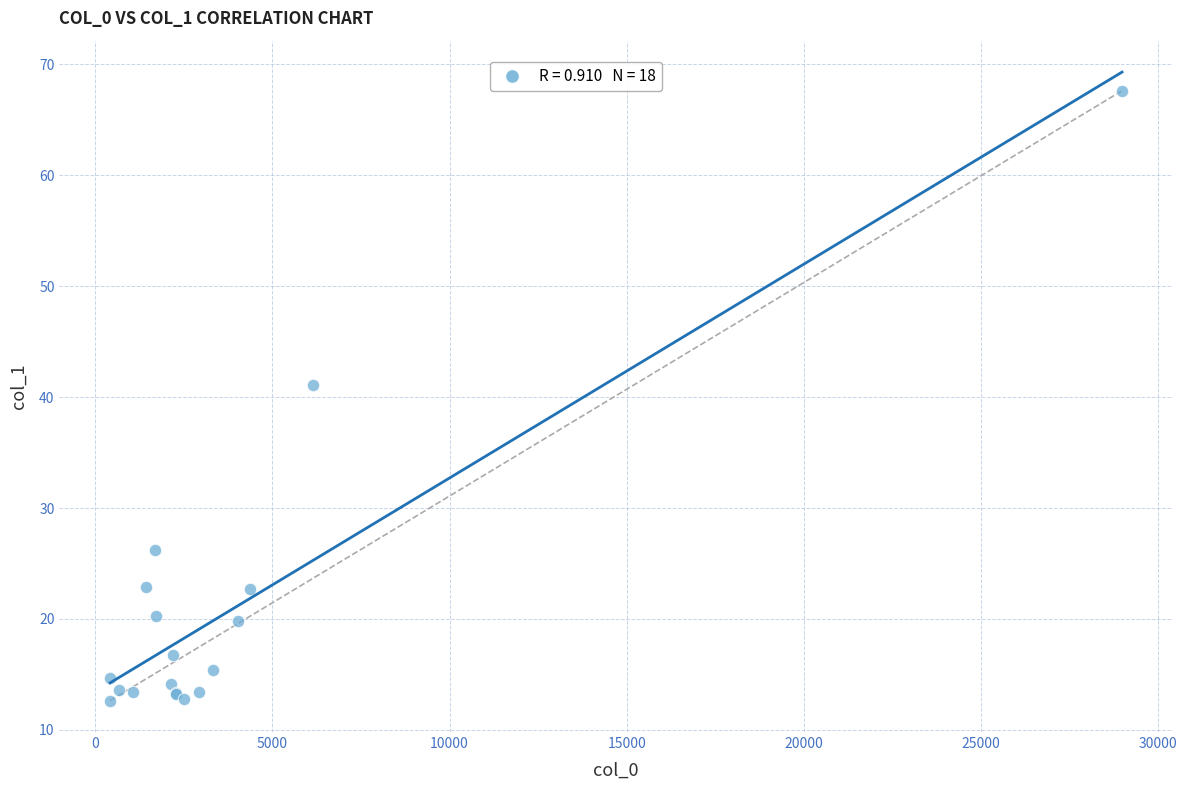

What Y value in the scatter plot is closest to 40?

41.1